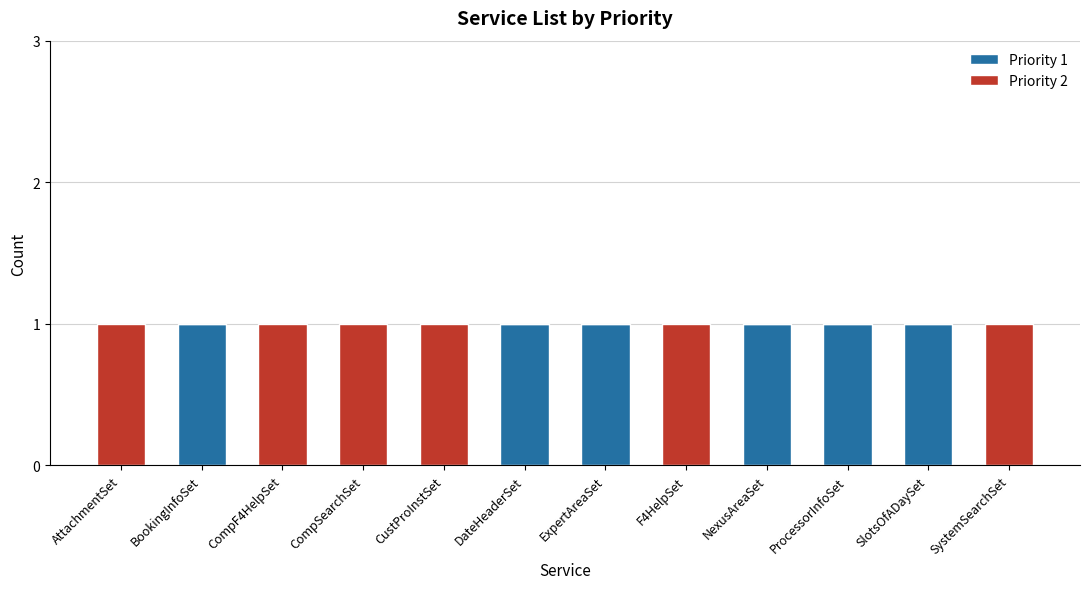

The Priority 1 series shows 2 at ProcessorInfoSet. True or false?

False